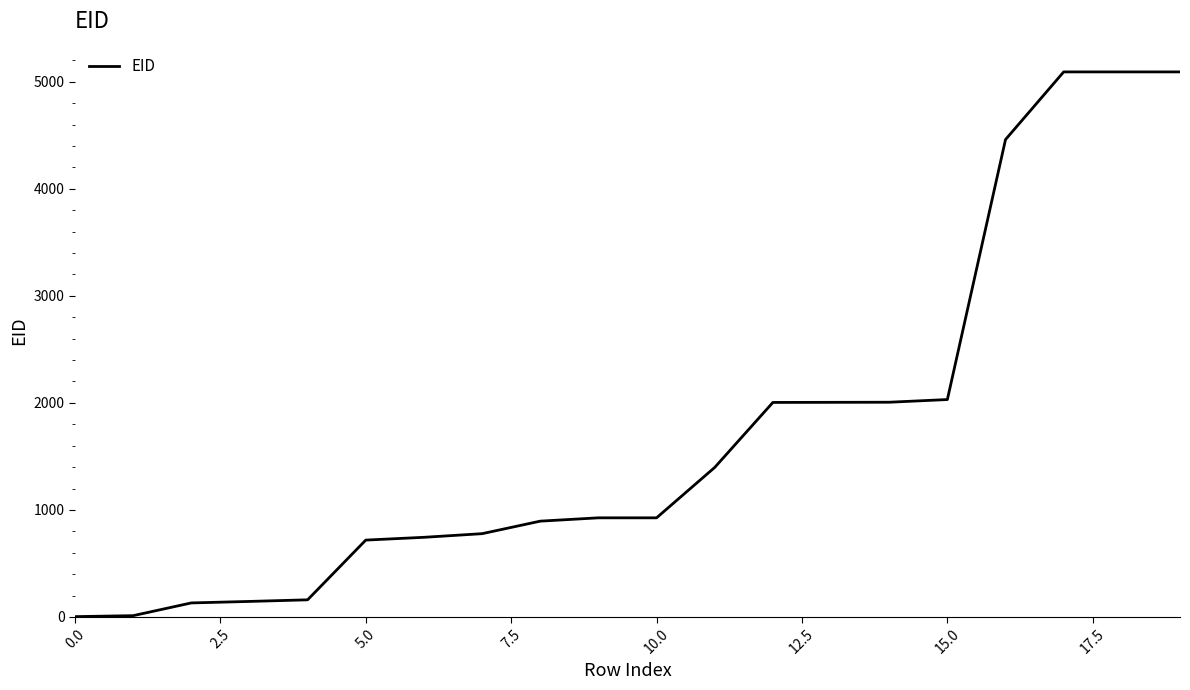

What is the greatest value displayed?

5092